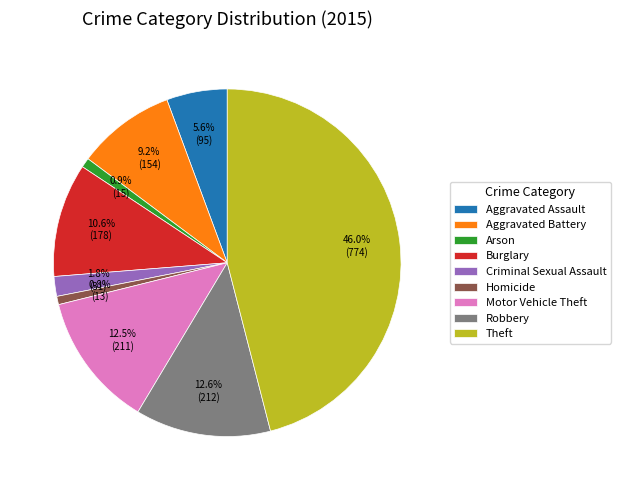

Between Aggravated Battery and Aggravated Assault, which is larger?

Aggravated Battery